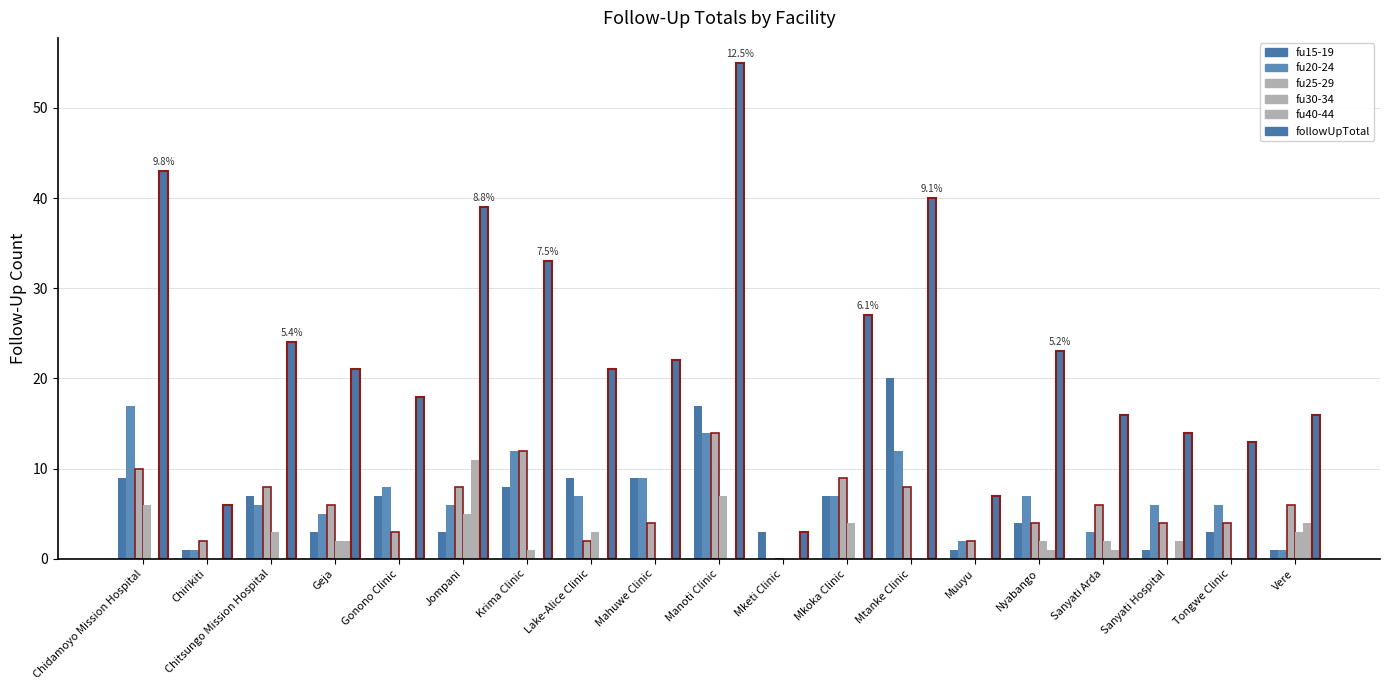

What is the label of the 3rd bar from the left?

Chitsungo Mission Hospital